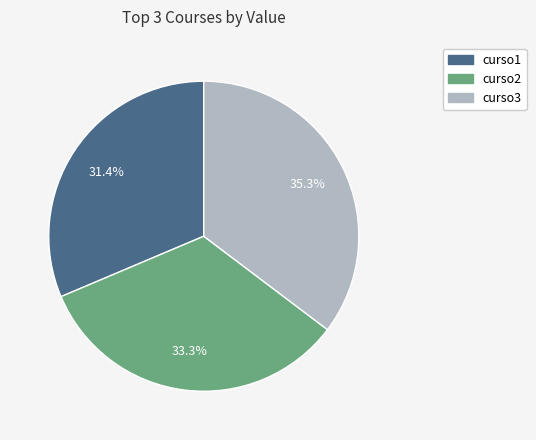

Combined, do curso2 and curso1 account for over 50%?

Yes